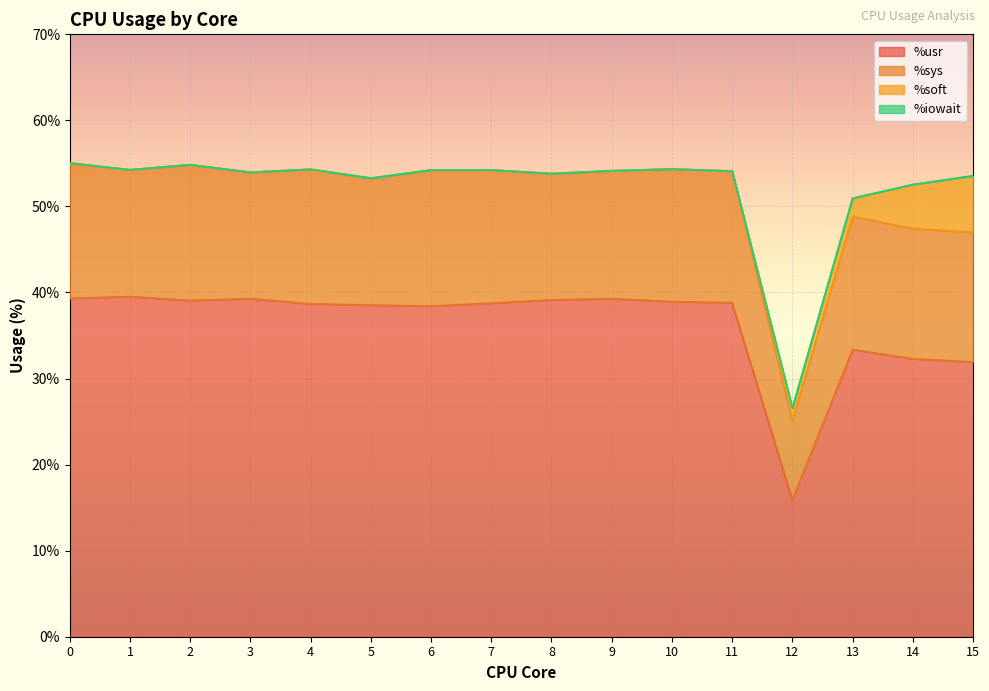

How many interior local peaks does the %sys series have?

5